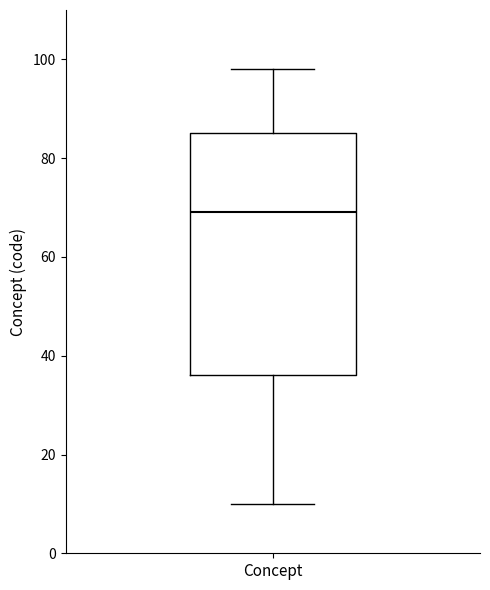

Where is the lower edge of the box for Concept on the y-axis? The values are not printed on the chart, so give them approximately, as read against the axis.

36